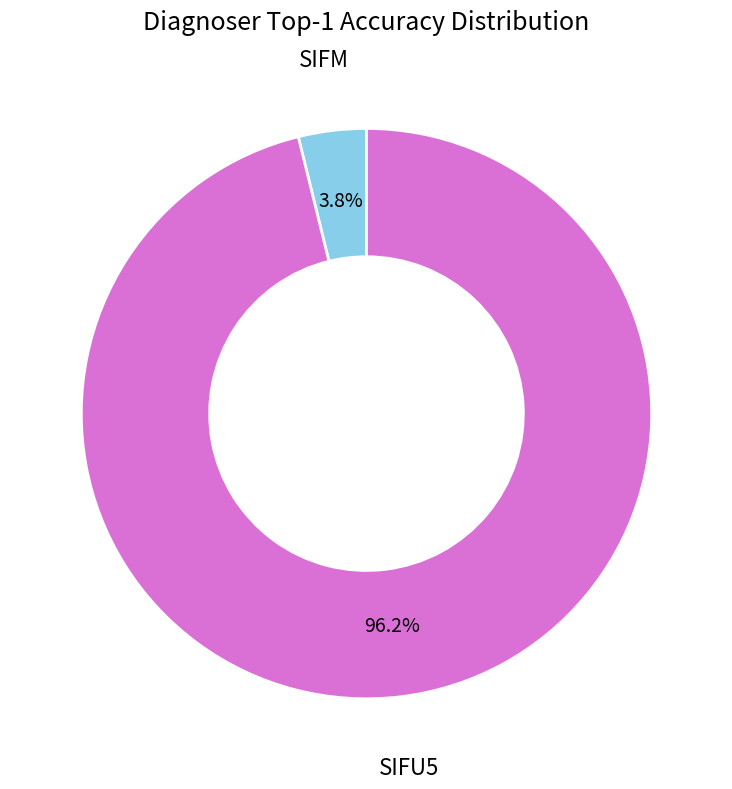

Is there any slice that represents more than half of the pie?

Yes